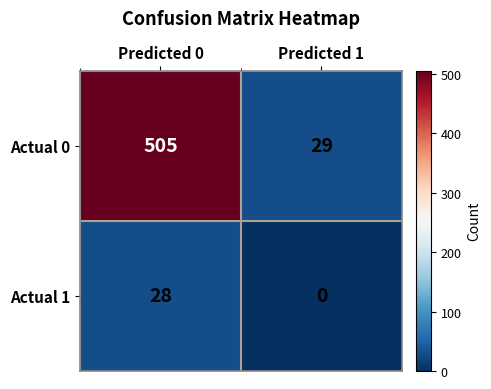

What value does the Actual 0 series have at Predicted 1?

29